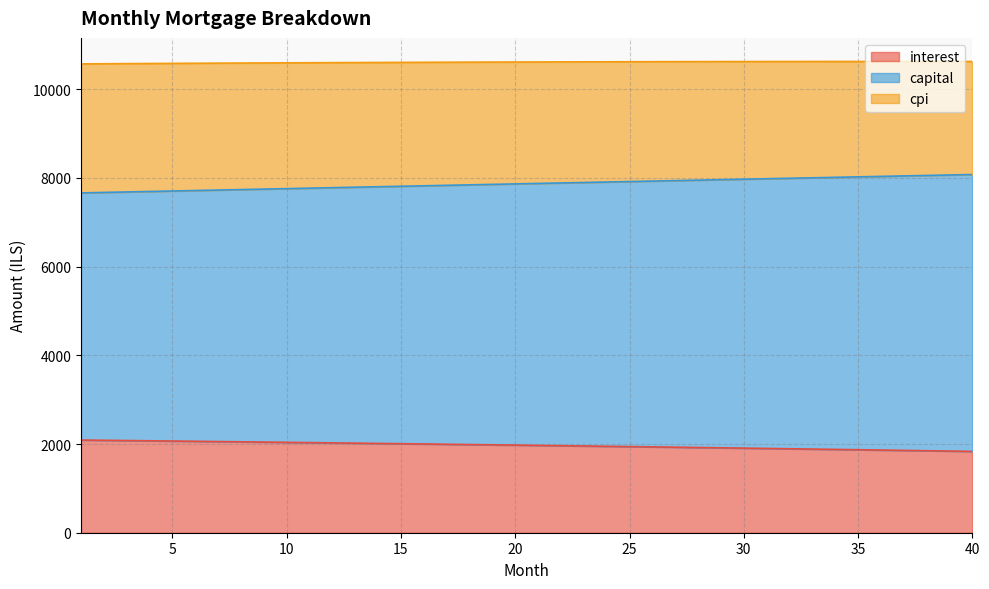

What are all the series names shown in the legend?

interest, capital, cpi